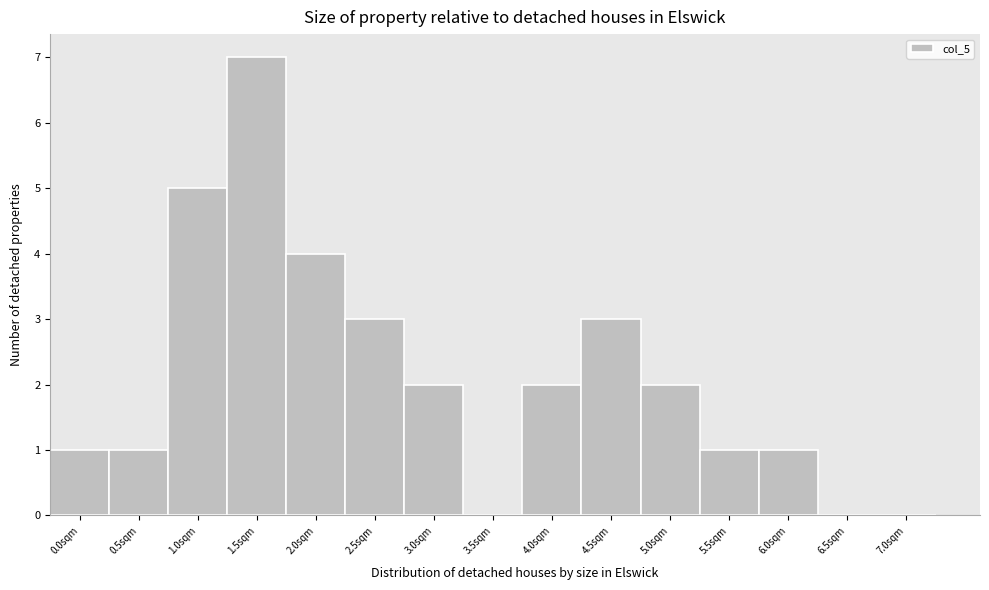

Reading left to right, what are all the values shown in this chart?

0.0sqm=1	0.5sqm=1	1.0sqm=5	1.5sqm=7	2.0sqm=4	2.5sqm=3	3.0sqm=2	3.5sqm=0	4.0sqm=2	4.5sqm=3	5.0sqm=2	5.5sqm=1	6.0sqm=1	6.5sqm=0	7.0sqm=0